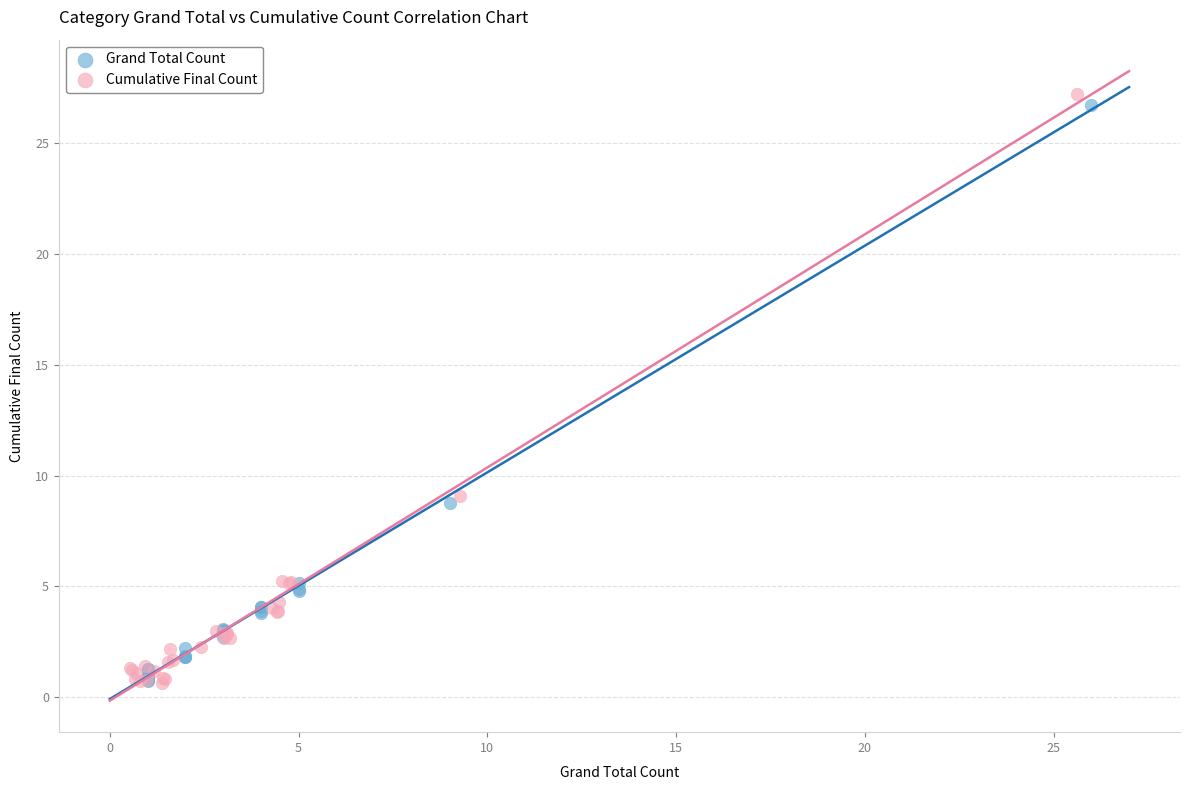

Which series contains the highest Y value?

Cumulative Final Count